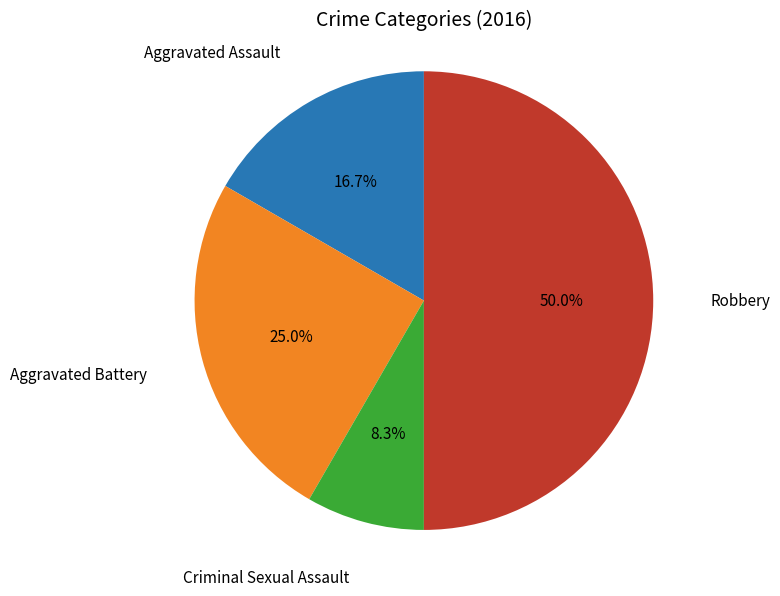

True or false: Aggravated Battery accounts for 25% of the total.

True